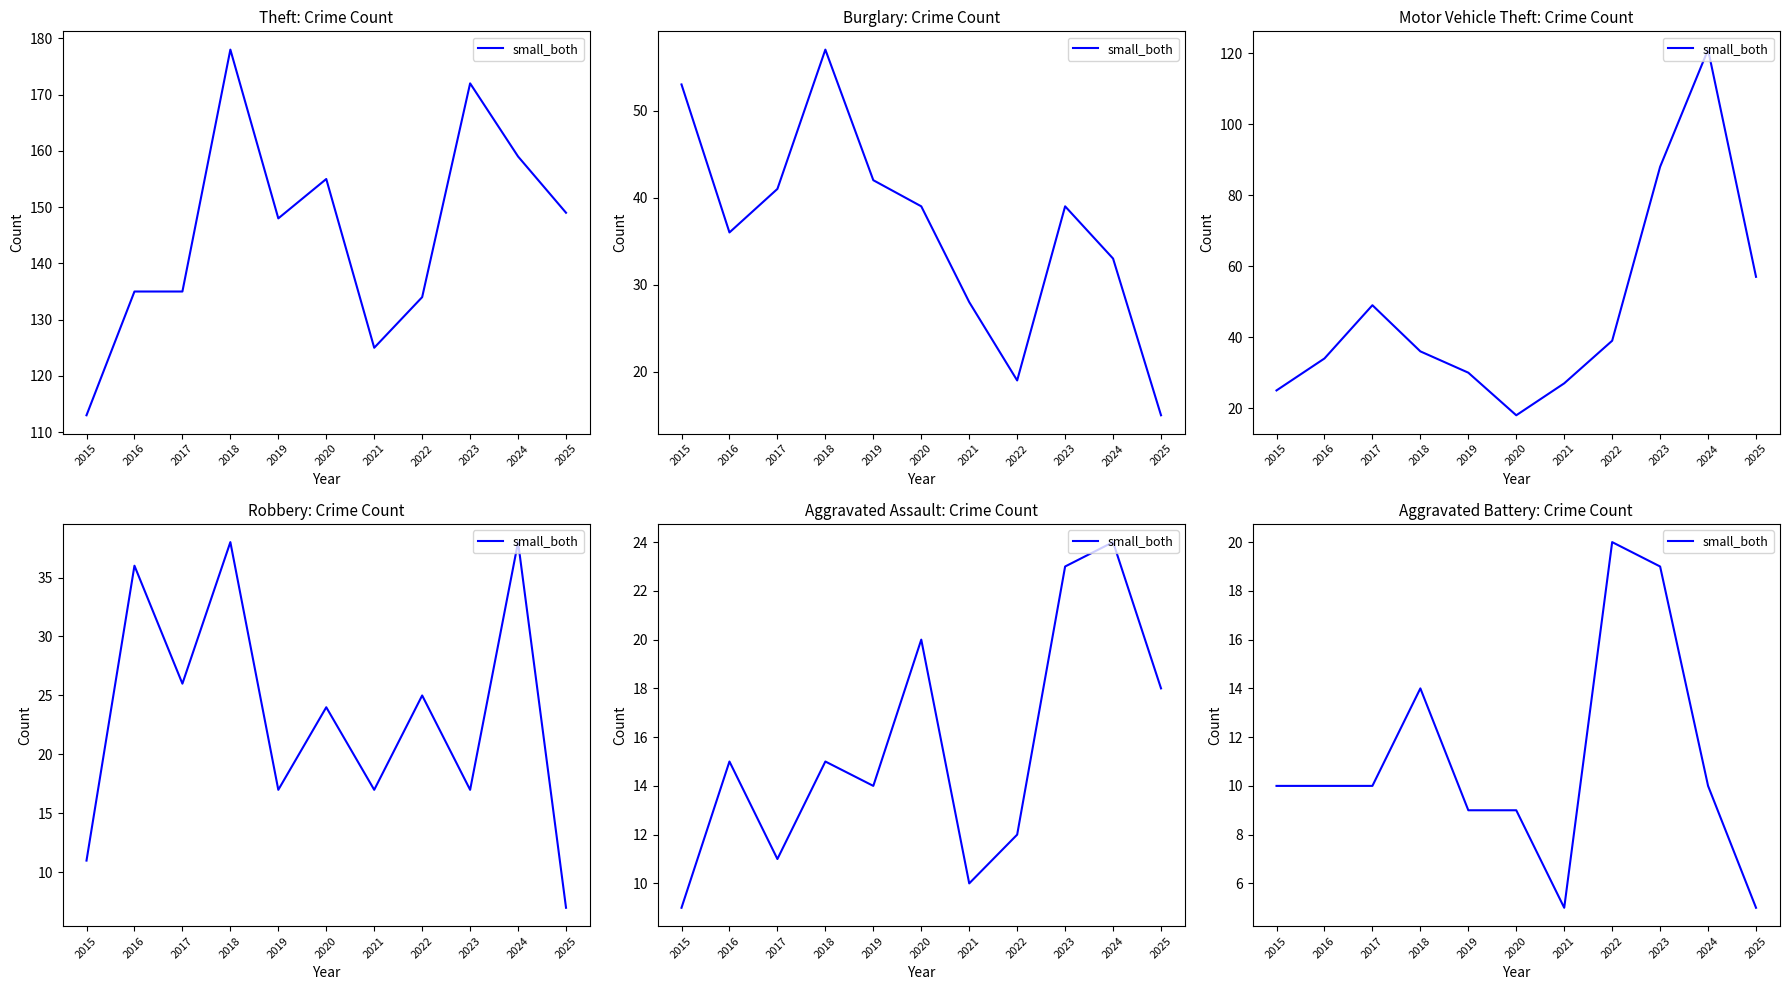

Does the chart have visible grid lines?

No